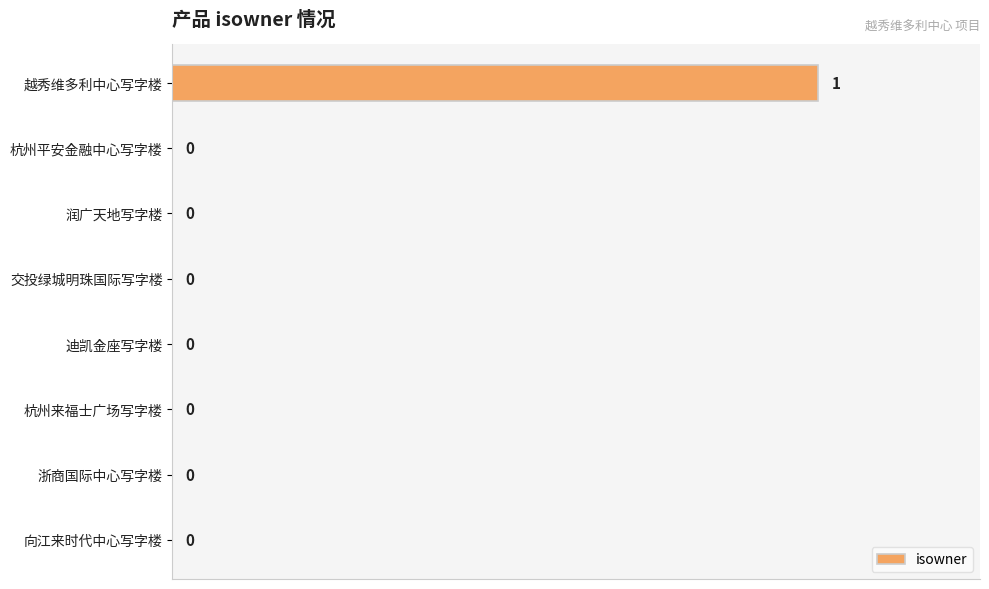

Reading bottom to top, extract all data points from this chart.

向江来时代中心写字楼=0	浙商国际中心写字楼=0	杭州来福士广场写字楼=0	迪凯金座写字楼=0	交投绿城明珠国际写字楼=0	润广天地写字楼=0	杭州平安金融中心写字楼=0	越秀维多利中心写字楼=1